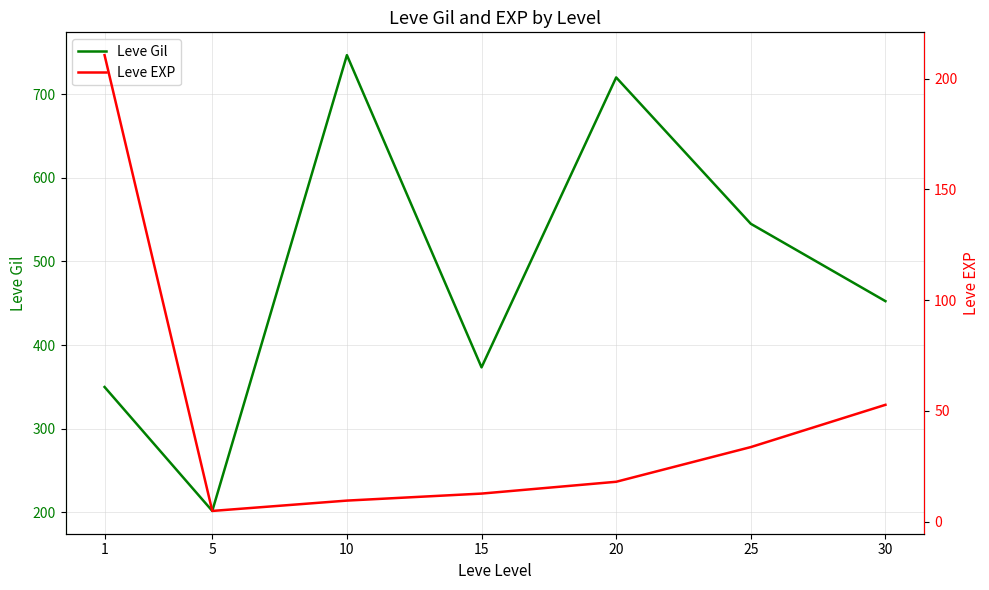

Reading left to right, extract all data points from this chart.

Leve Gil: 1=349.8	5=201.7	10=746.7	15=373.3	20=720.0	25=545.0	30=452.5
Leve EXP: 1=210.7	5=4.8	10=9.5	15=12.7	20=18.0	25=33.7	30=52.8